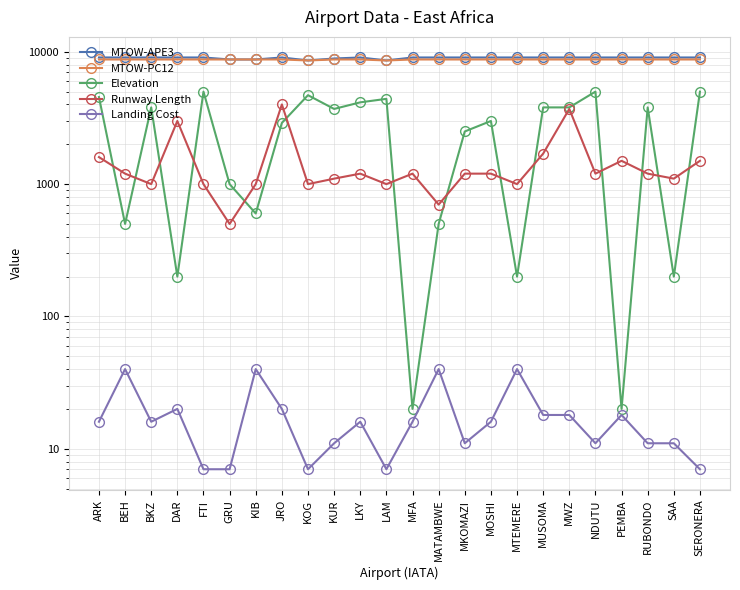

Rank the series at DAR from highest to lowest value.

MTOW-APE3, MTOW-PC12, Runway Length, Elevation, Landing Cost